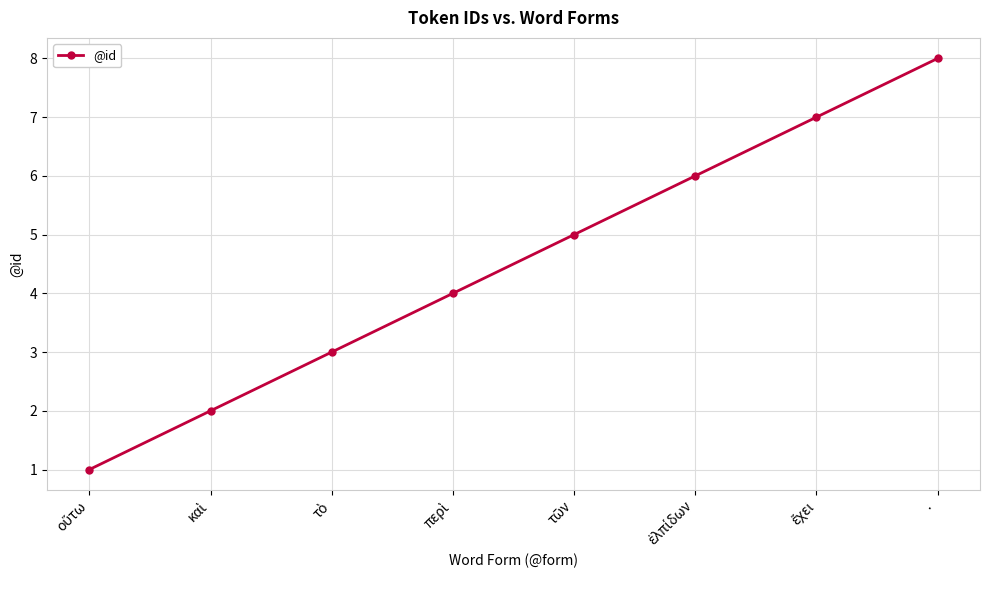

Does the chart have visible grid lines?

Yes